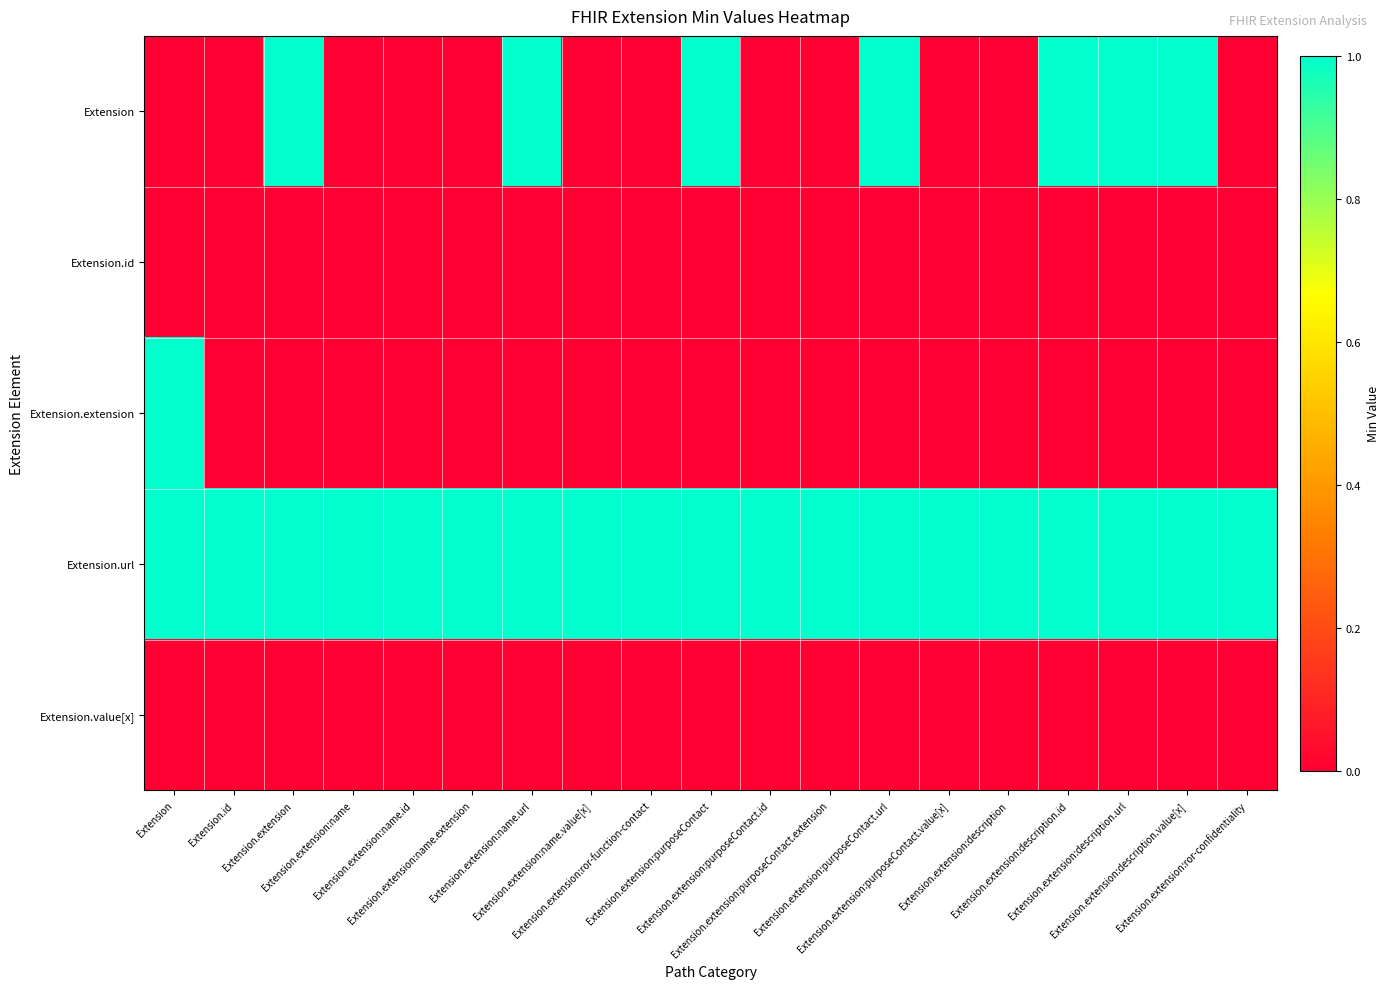

Rank the series at Extension.extension:purposeContact.id from highest to lowest value.

Extension.url, Extension, Extension.id, Extension.extension, Extension.value[x]